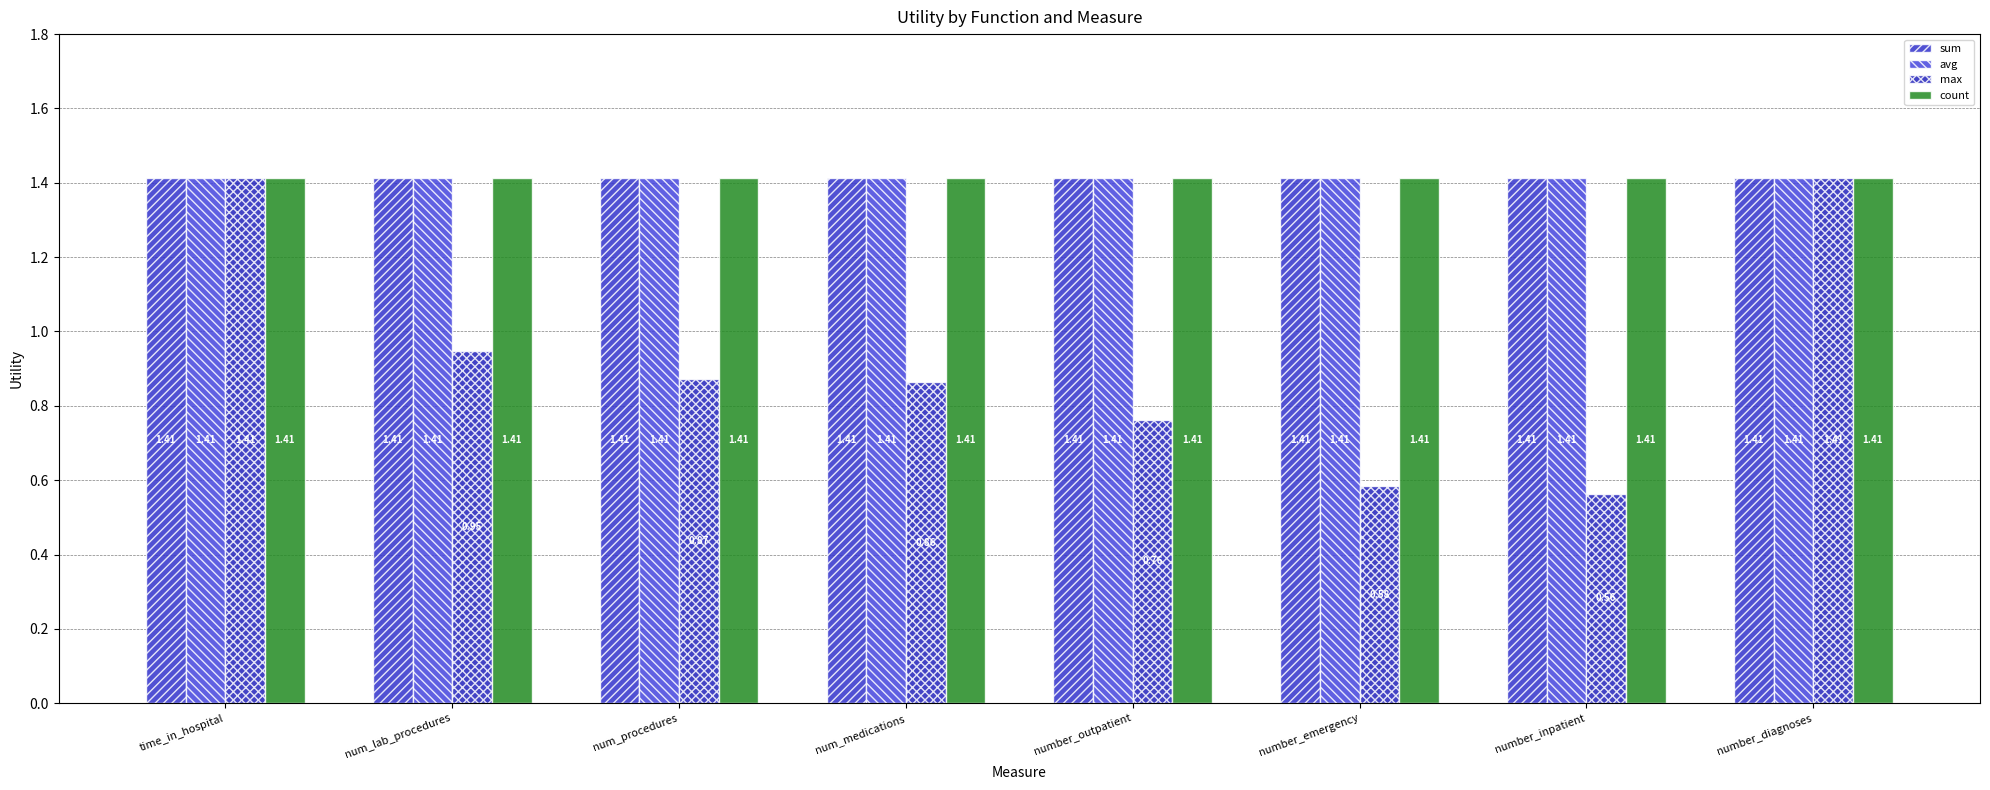

Reading right to left, extract all data points from this chart.

sum: number_diagnoses=1.4	number_inpatient=1.4	number_emergency=1.4	number_outpatient=1.4	num_medications=1.4	num_procedures=1.4	num_lab_procedures=1.4	time_in_hospital=1.4
avg: number_diagnoses=1.4	number_inpatient=1.4	number_emergency=1.4	number_outpatient=1.4	num_medications=1.4	num_procedures=1.4	num_lab_procedures=1.4	time_in_hospital=1.4
max: number_diagnoses=1.4	number_inpatient=0.6	number_emergency=0.6	number_outpatient=0.8	num_medications=0.9	num_procedures=0.9	num_lab_procedures=0.9	time_in_hospital=1.4
count: number_diagnoses=1.4	number_inpatient=1.4	number_emergency=1.4	number_outpatient=1.4	num_medications=1.4	num_procedures=1.4	num_lab_procedures=1.4	time_in_hospital=1.4